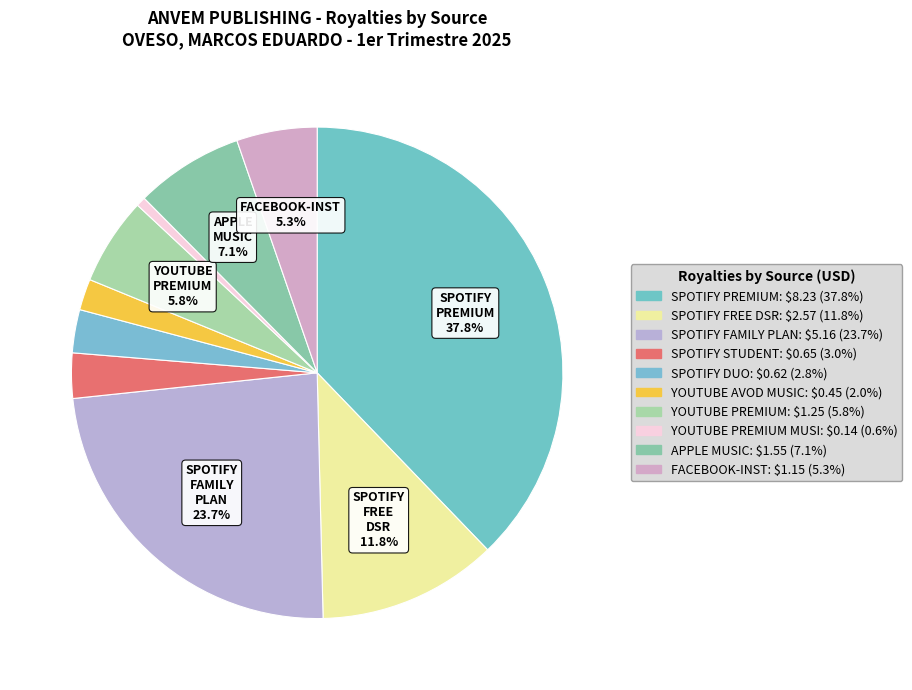

How many slices are in this pie chart?

10